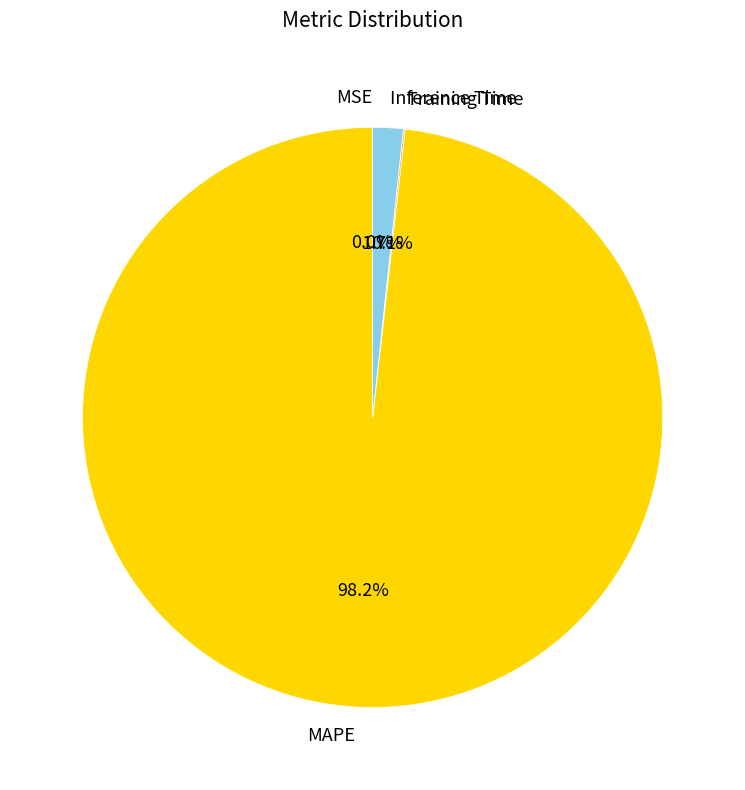

Is there a majority slice in this chart?

Yes